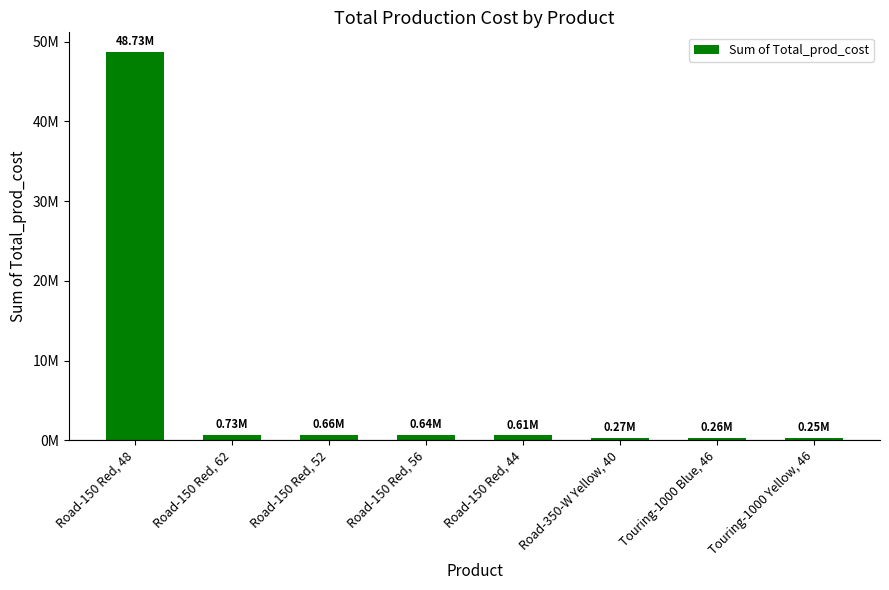

Does the chart contain any negative values?

No